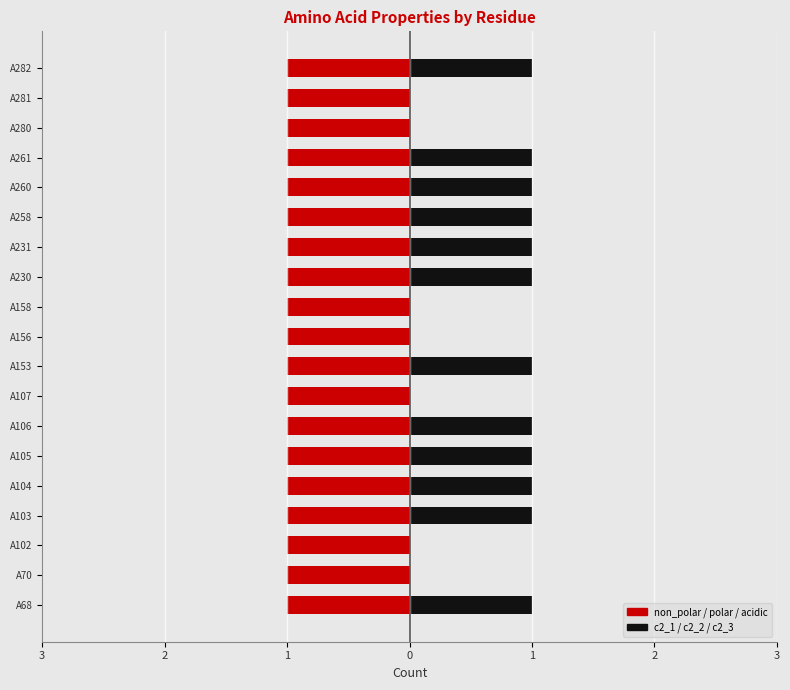

True or false: c2_3 has a value of 1 at A156.

False